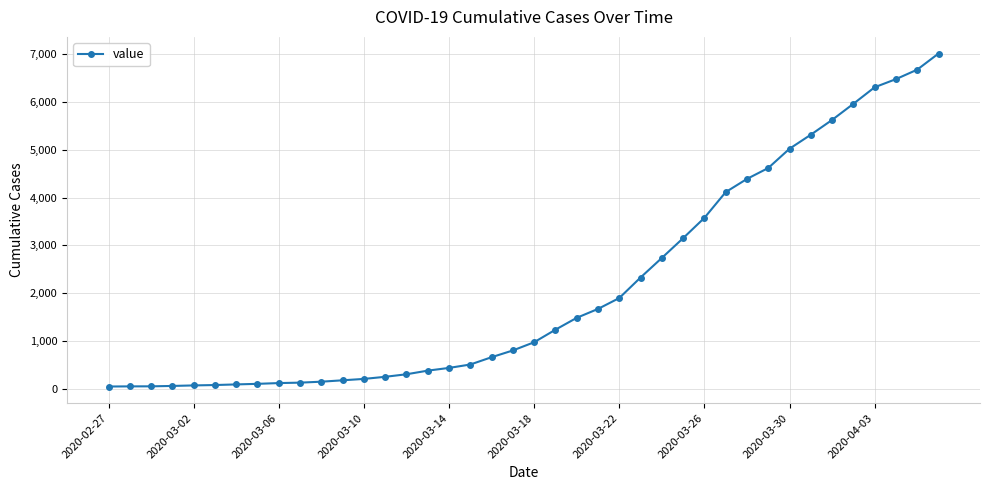

What is the smallest value displayed?

51